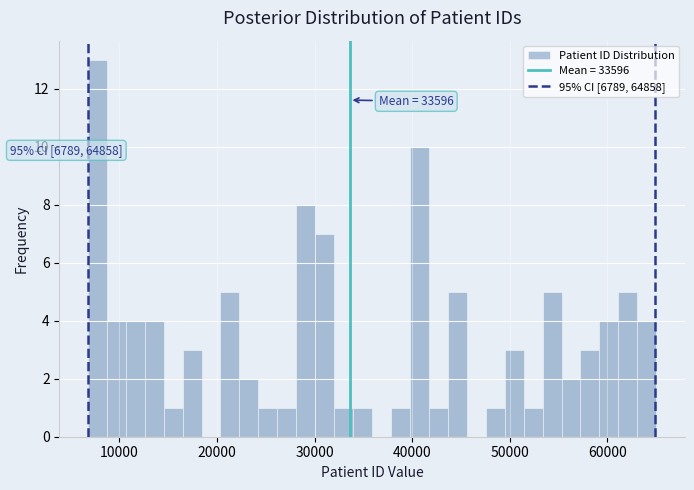

Read against the x-axis, roughly where is the centre of the tallest bar?

8000